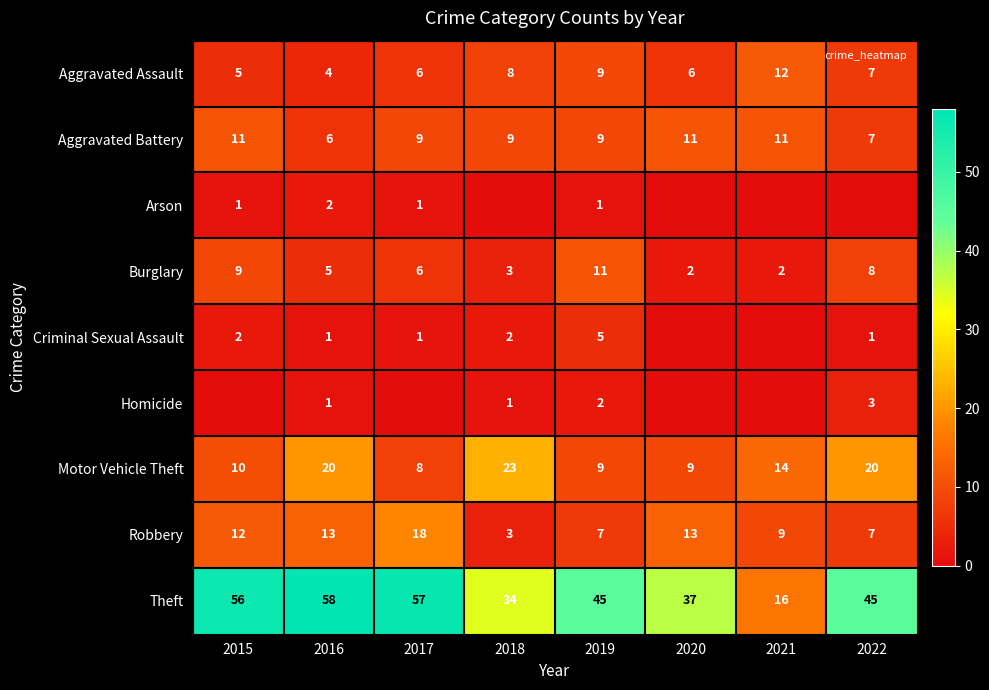

Count the Burglary values in the range 3 to 9.

5